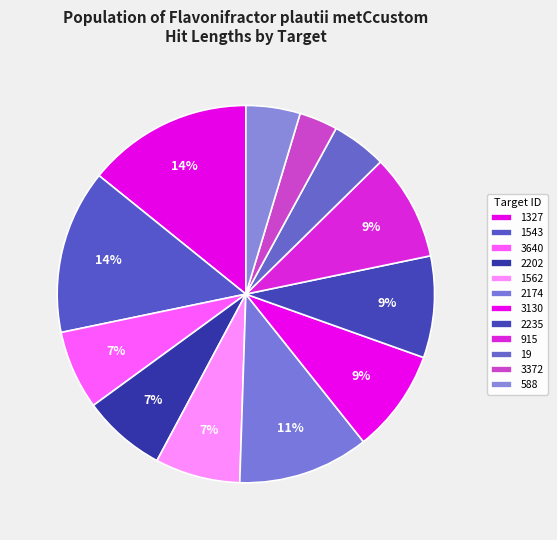

How many segments does this pie chart have?

12